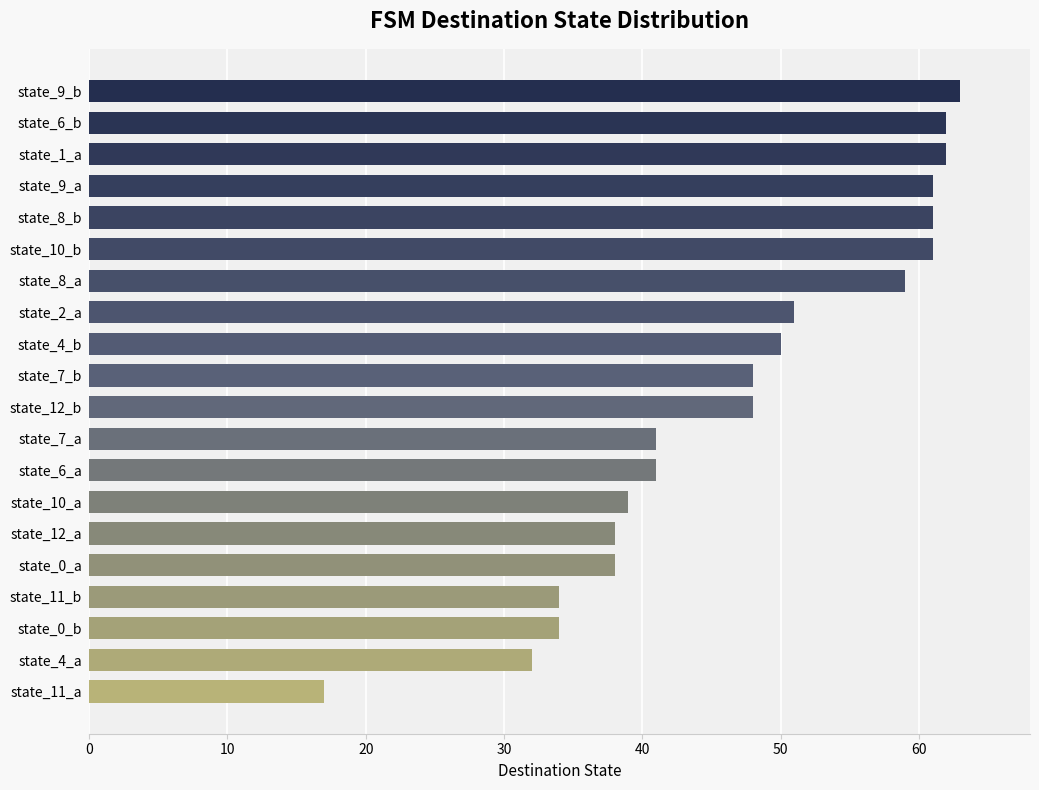

True or false: the data shows 41 at state_7_a.

True